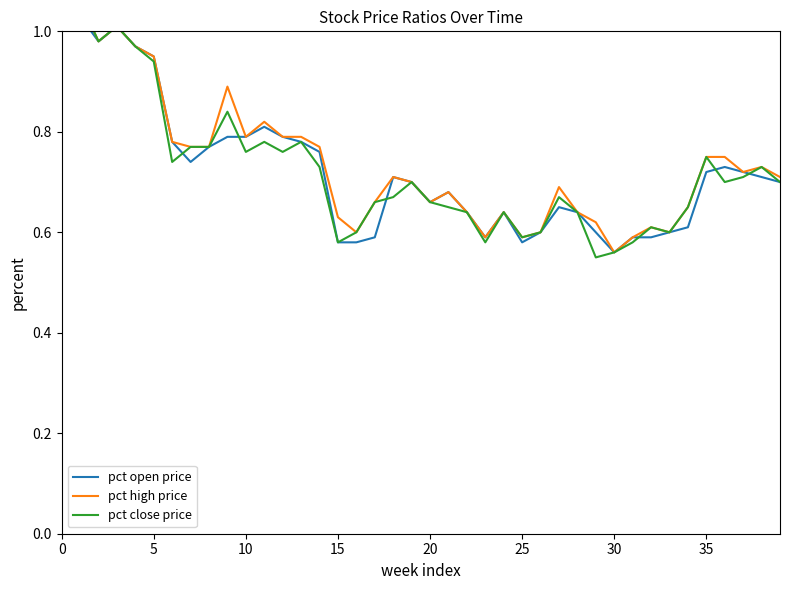

Between 0 and 15, which series saw the biggest shift?

pct open price